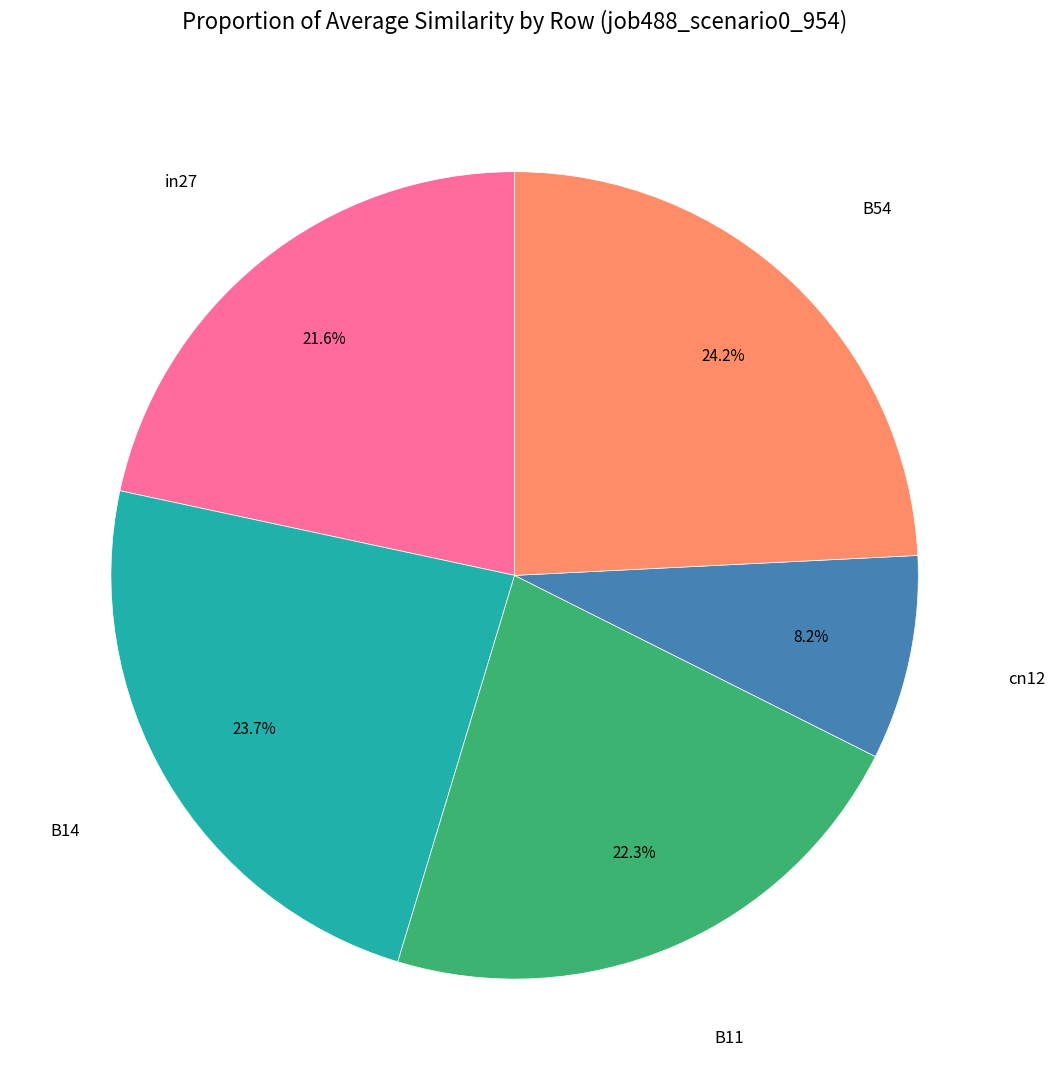

Is there any slice that represents more than half of the pie?

No